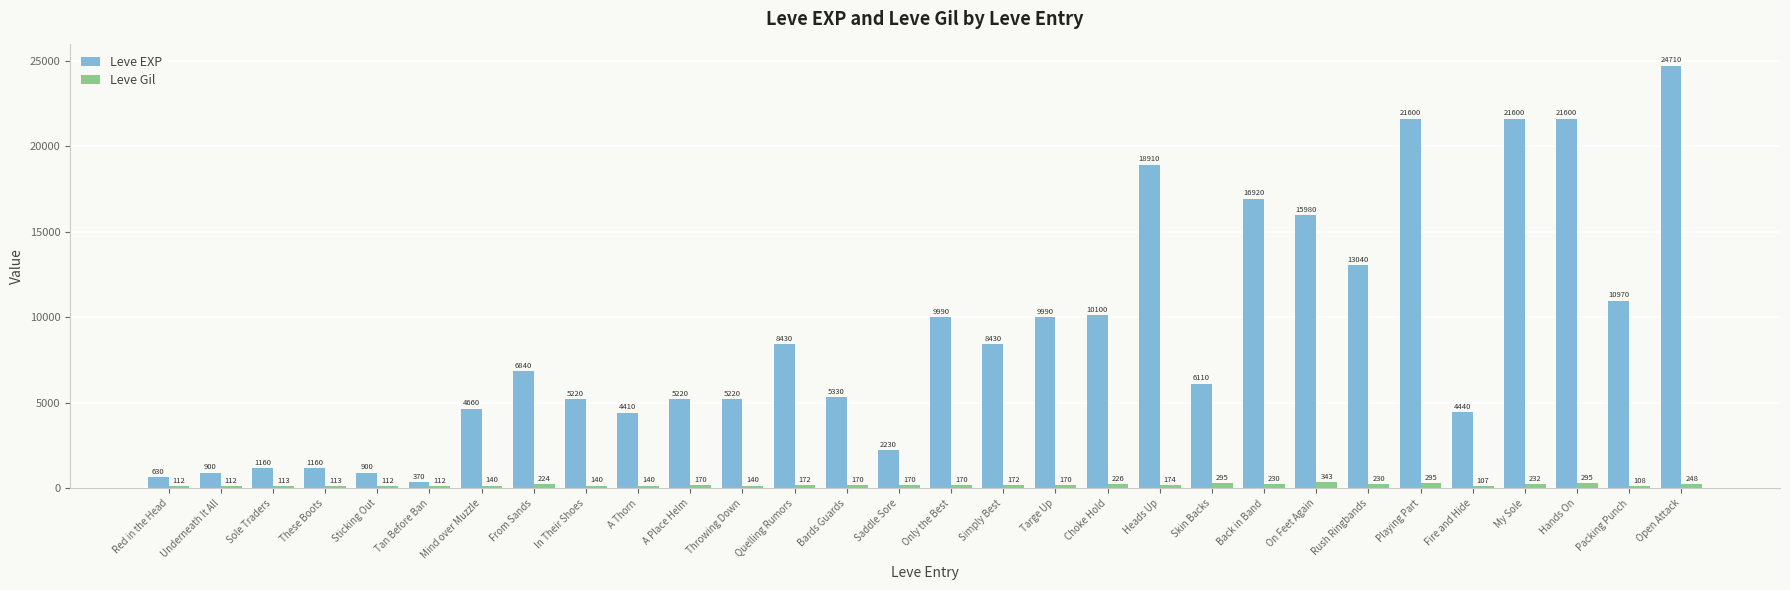

How many distinct data groups are displayed?

2